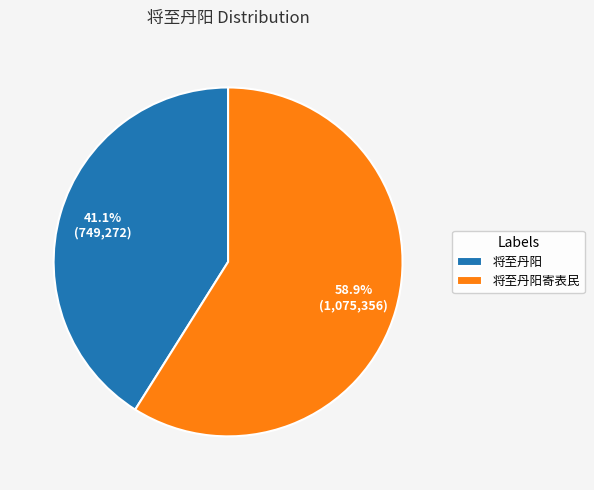

Between 将至丹阳寄表民 and 将至丹阳, which is larger?

将至丹阳寄表民